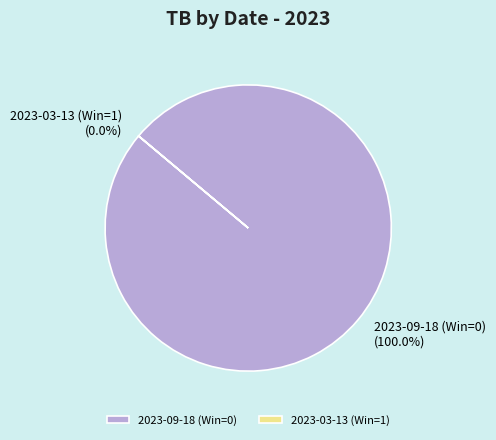

How many slices are in this pie chart?

2